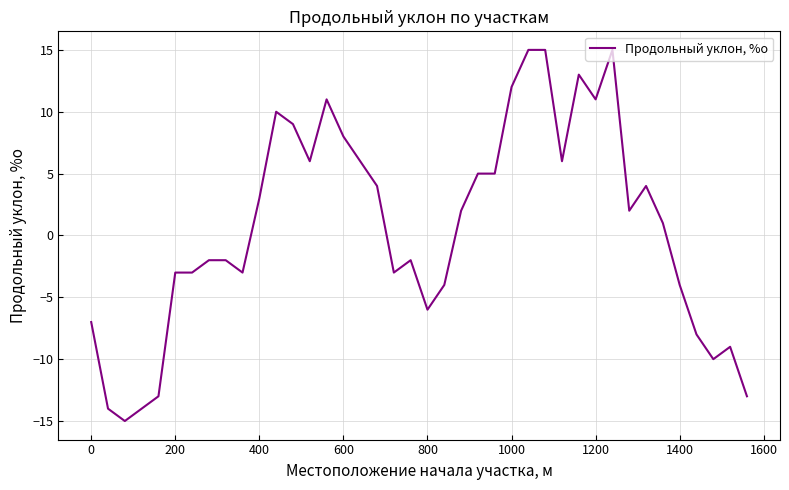

How many negative values are there?

19